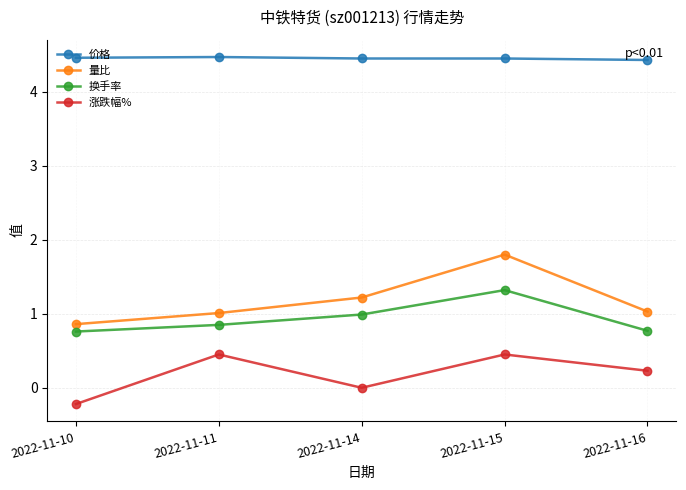

Is it true that 换手率 equals 0.8 at 2022-11-10?

True